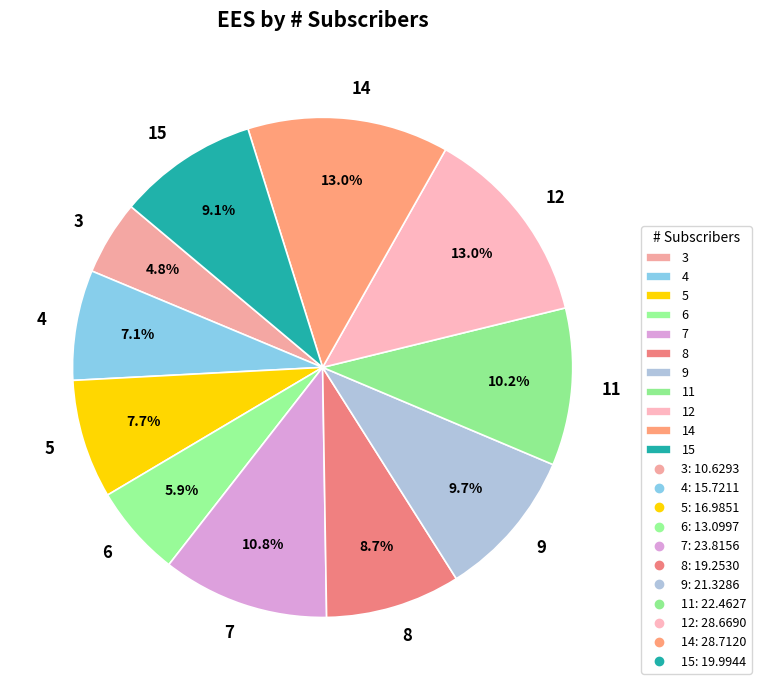

Combined, what portion of the pie is 8 and 3?

13.5%